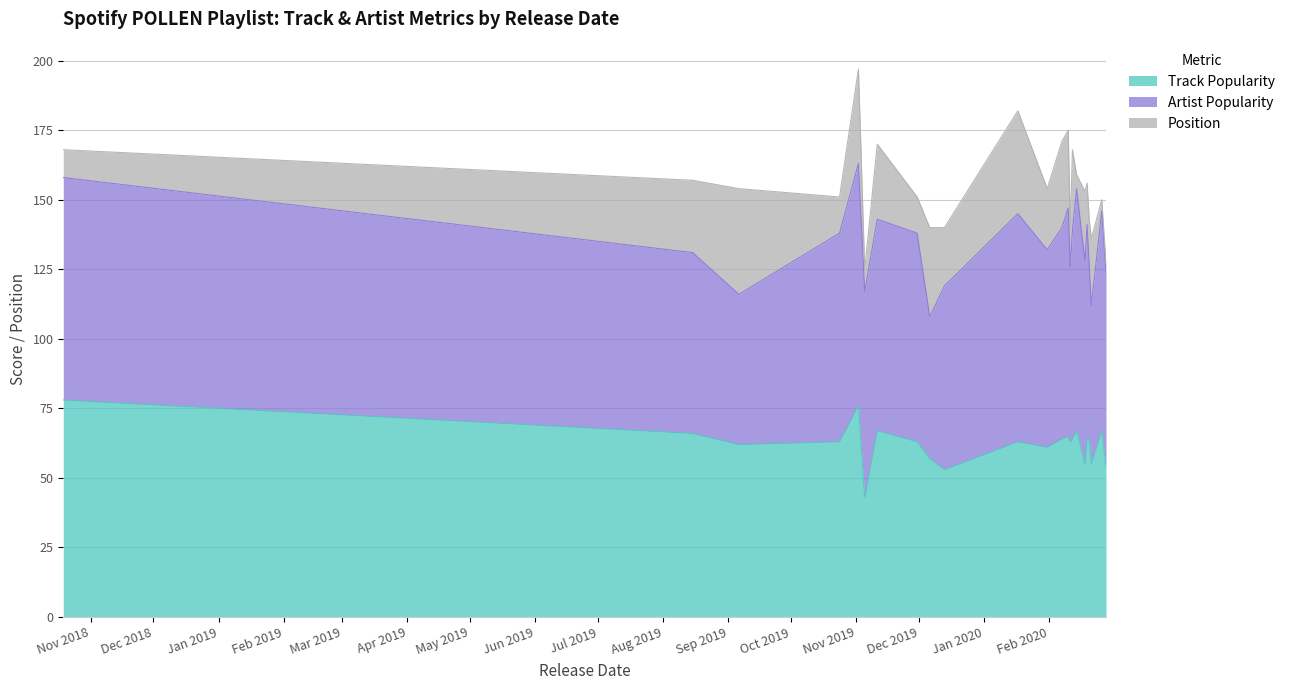

True or false: Position and Artist Popularity cross at least once.

False